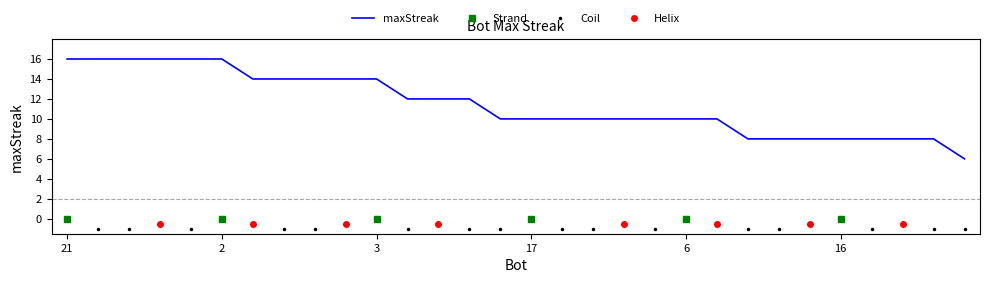

What is the label of the 1st point from the left?

21